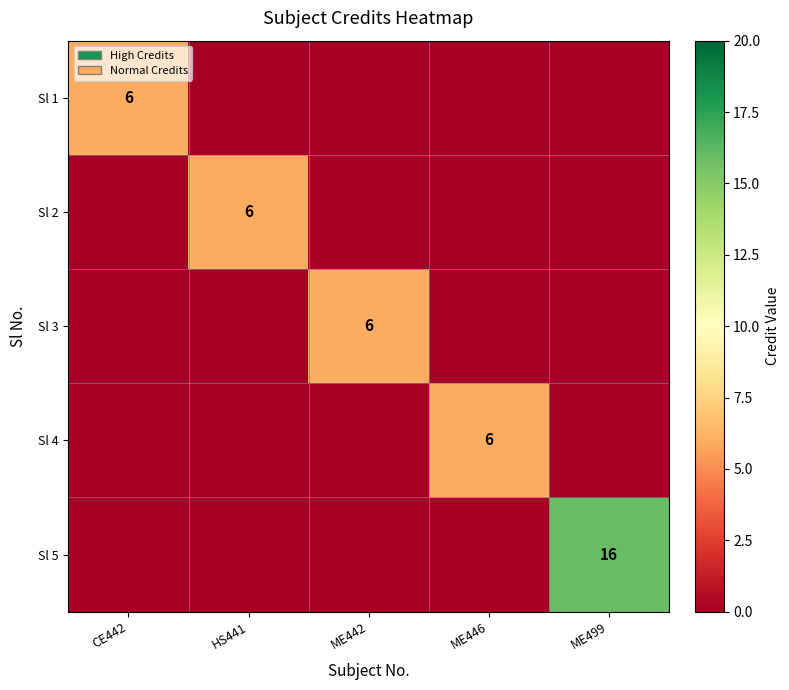

What is the greatest value displayed?

16